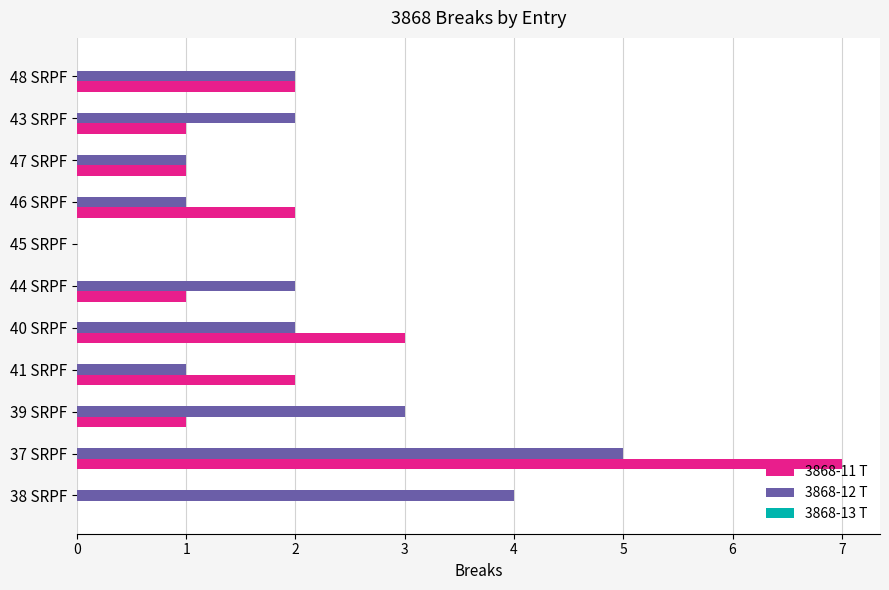

Between 38 SRPF and 40 SRPF, which series saw the biggest shift?

3868-11 T